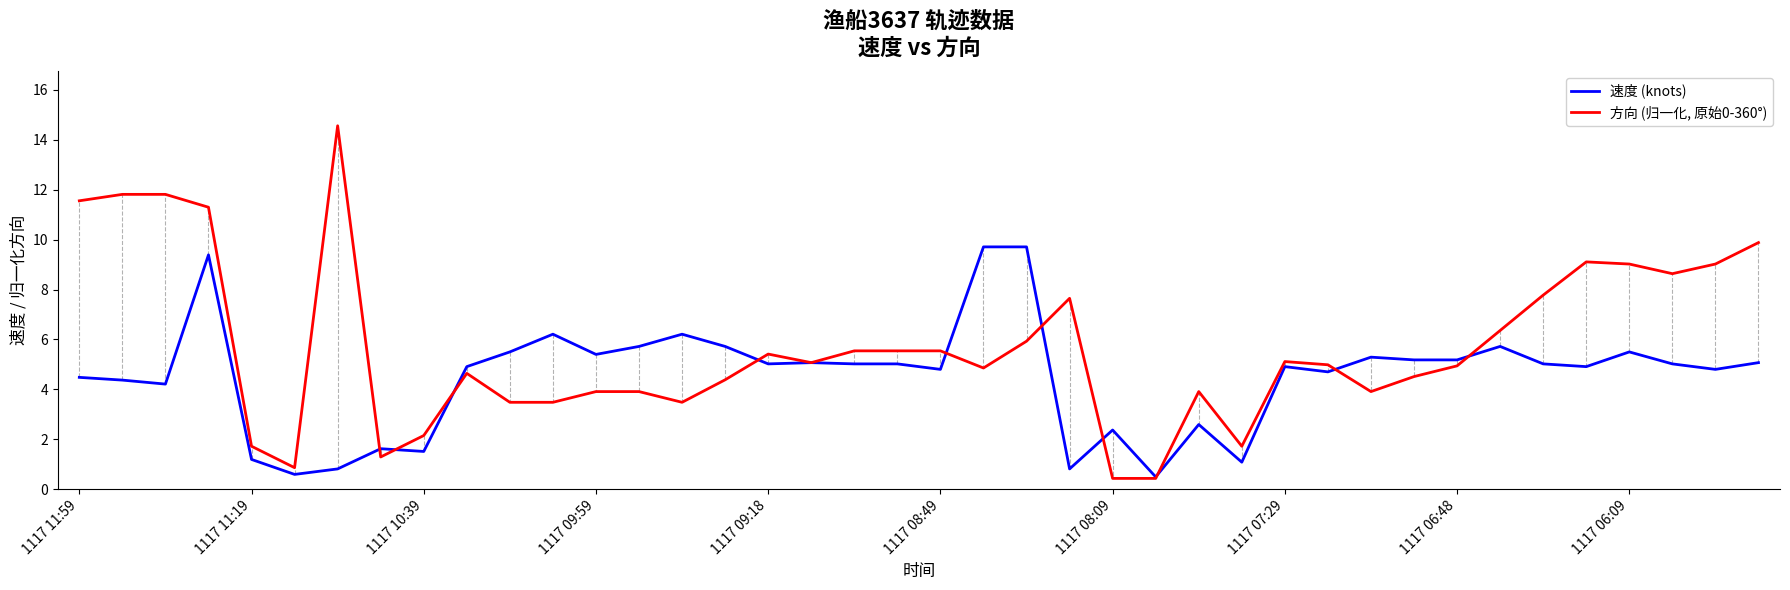

Which series has the largest total across all categories?

方向 (归一化, 原始0-360°)